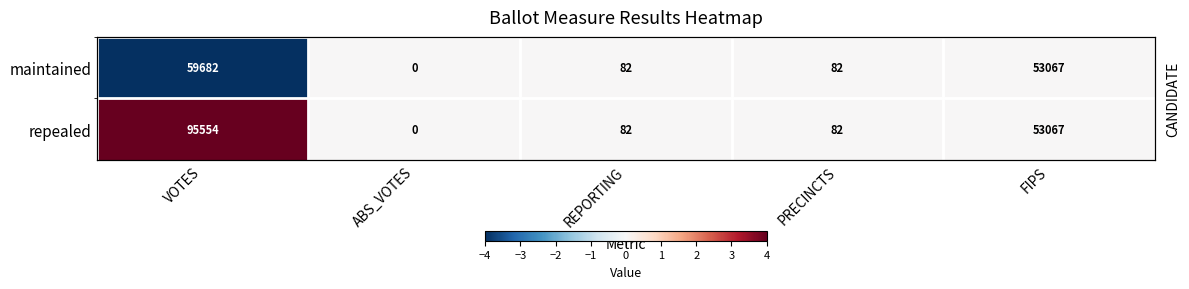

Count the number of categories in the chart.

5